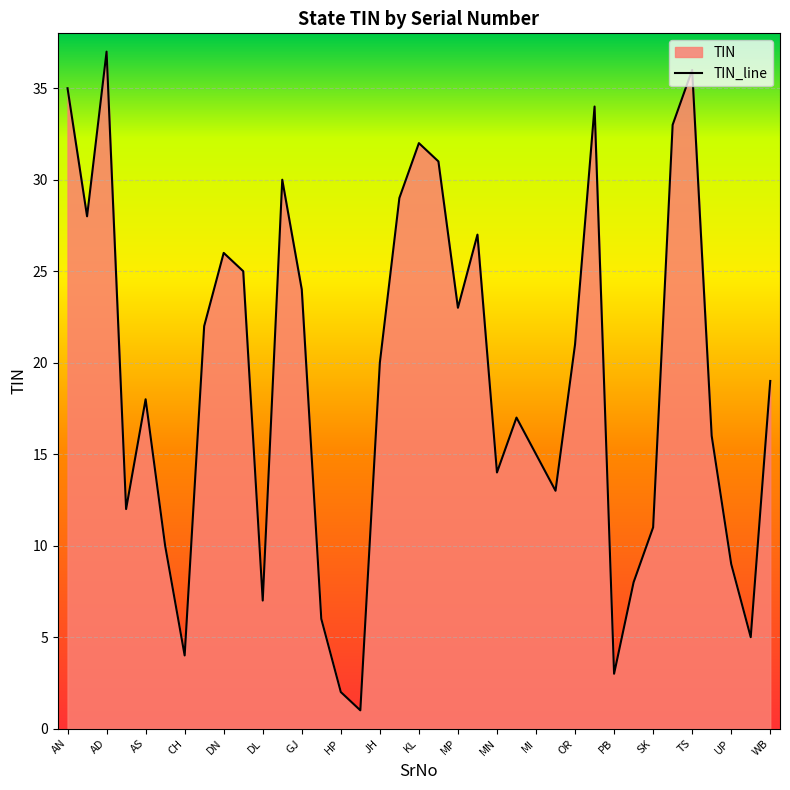

Which category has the lowest value across all series?

JK